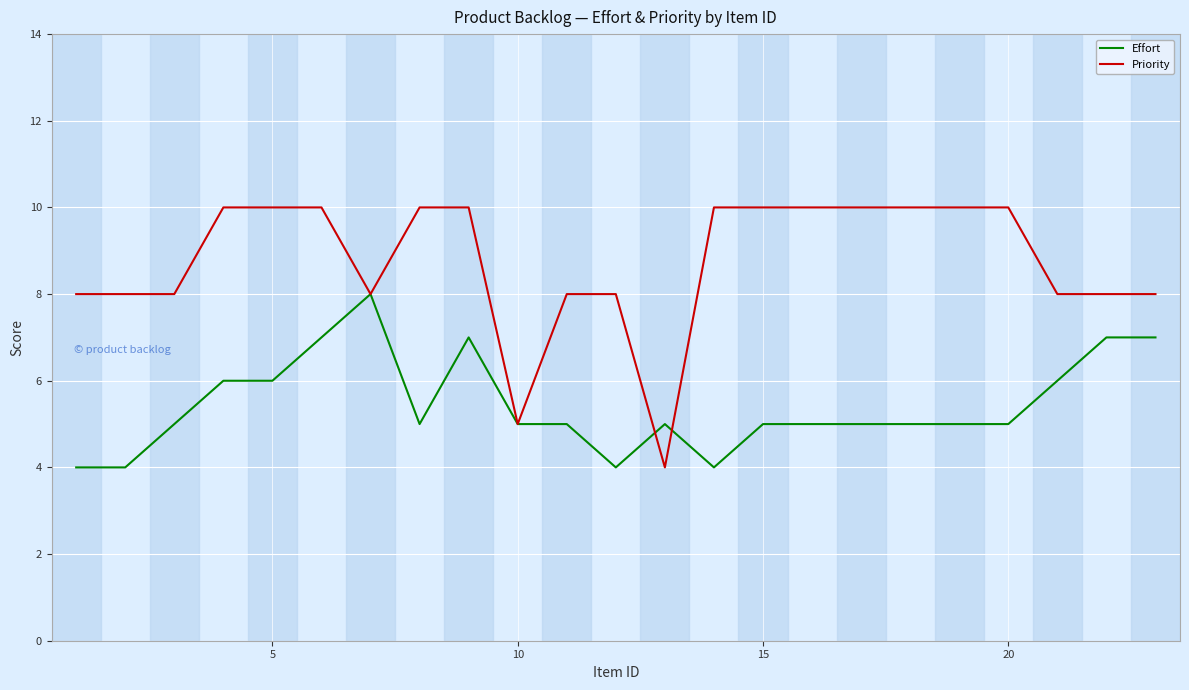

What is the minimum value shown in the chart?

4